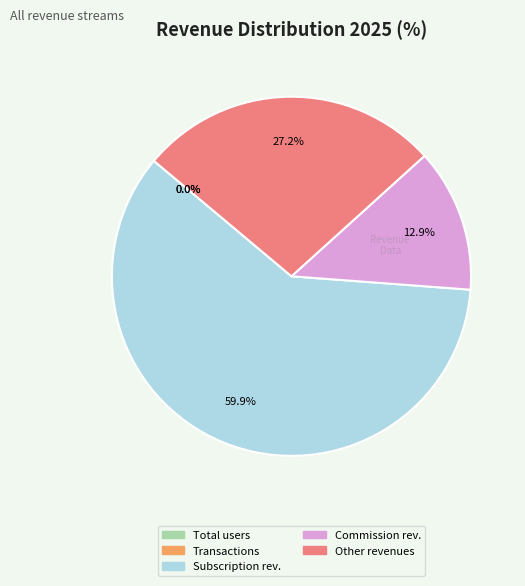

Is there a majority slice in this chart?

Yes